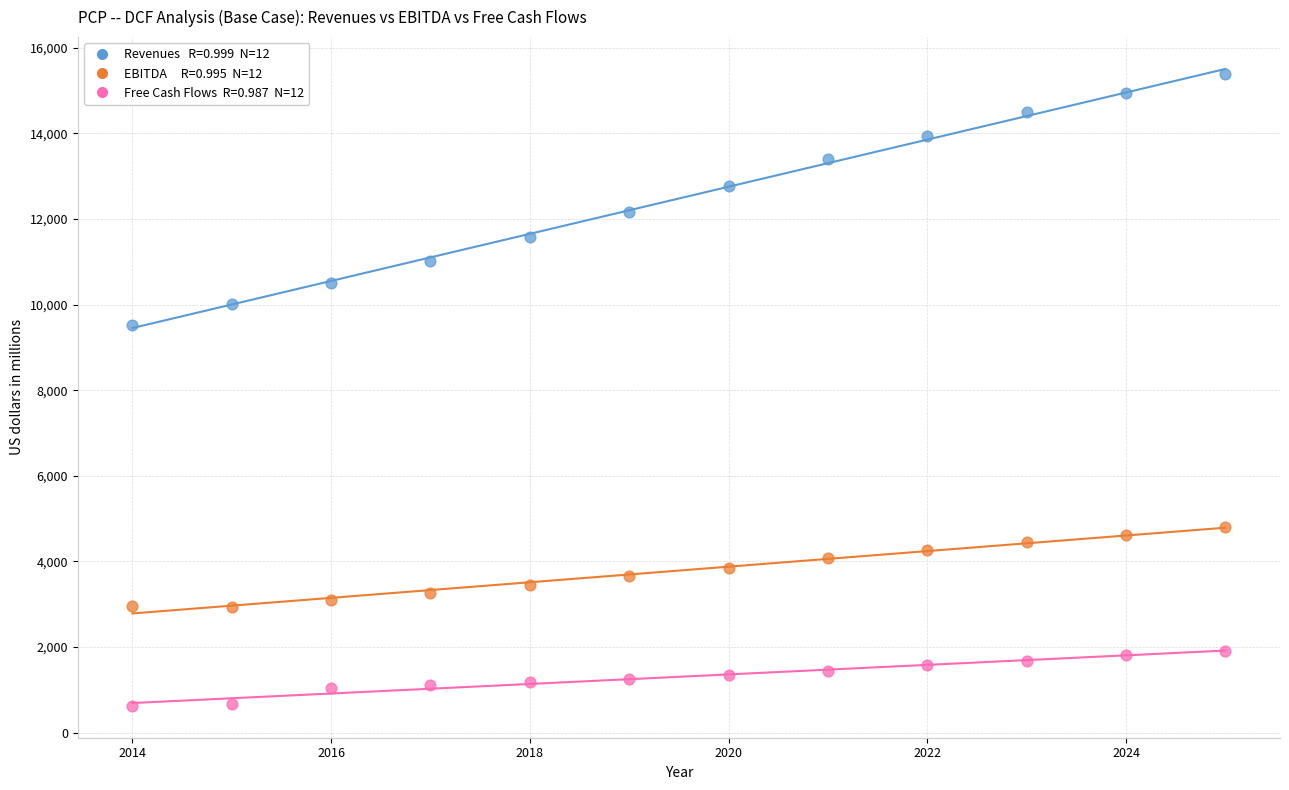

Across all series, what Y value is closest to 8005?

9533.0